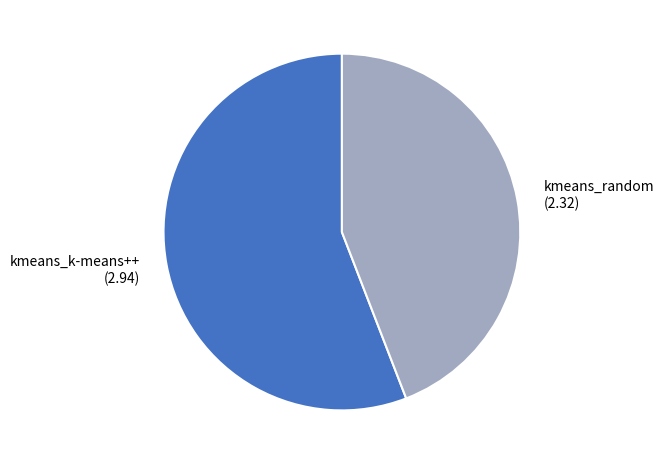

Approximately how many times larger is the value at kmeans_k-means++ compared to kmeans_random?

1.3